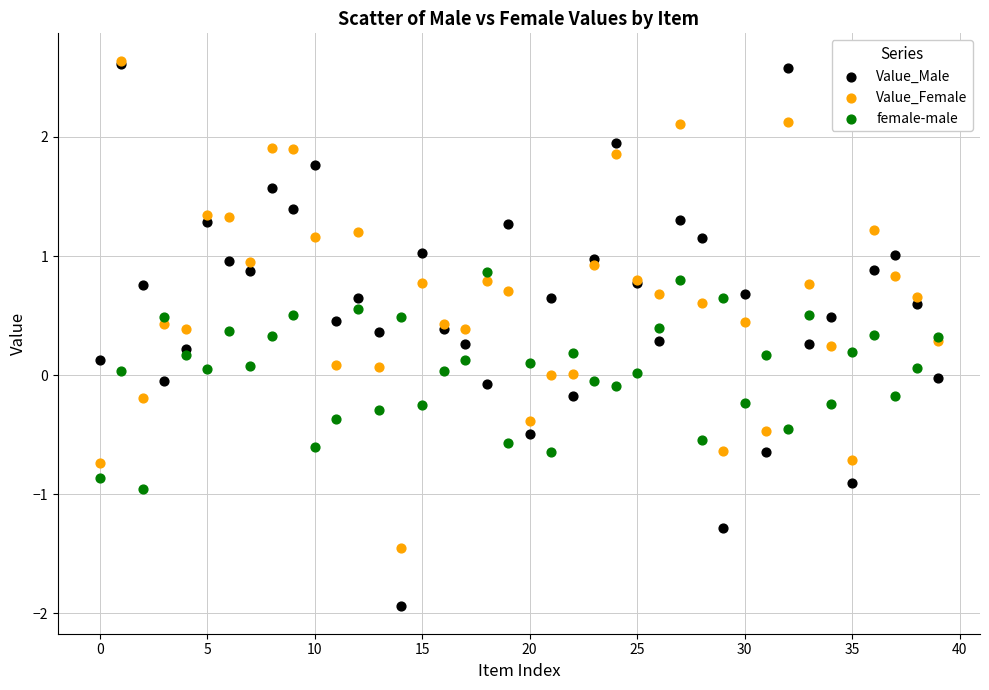

What are all the series names shown in the legend?

Value_Male, Value_Female, female-male